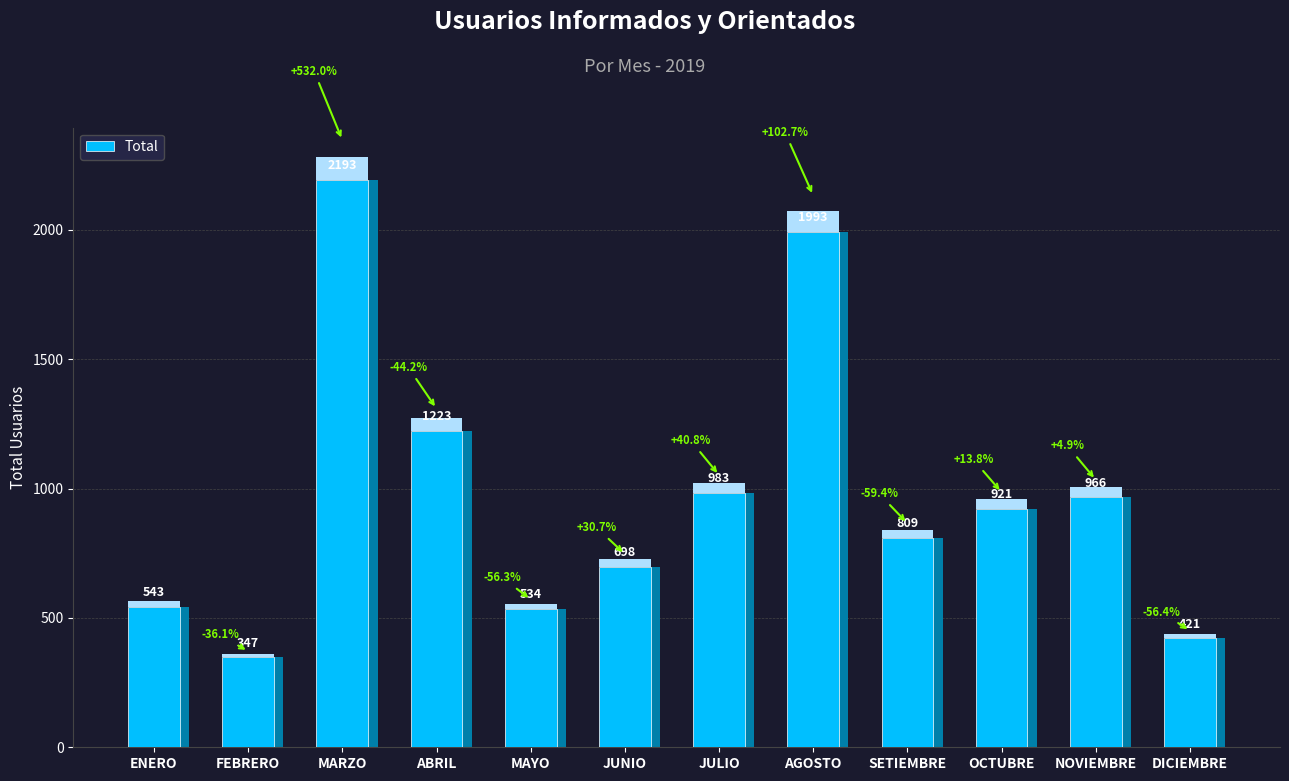

The value at SETIEMBRE is 809. True or false?

True